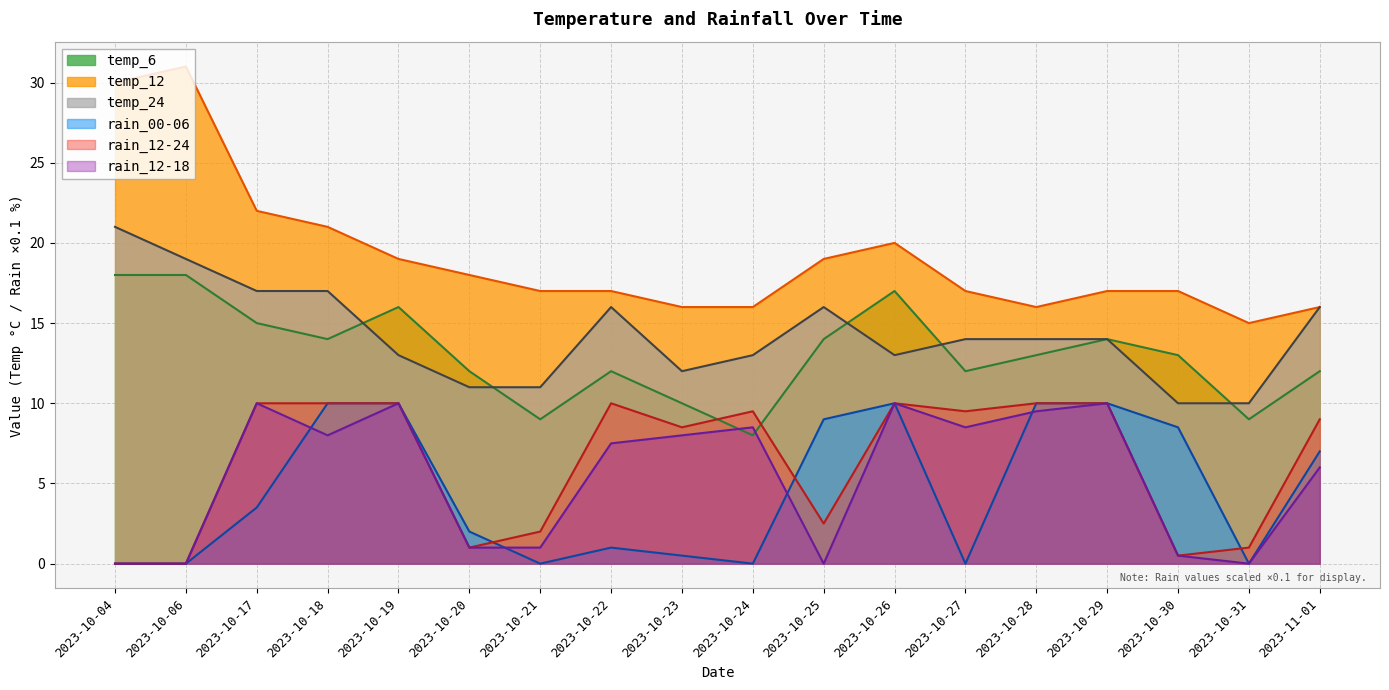

Is it true that rain_00-06 equals 0.5 at 2023-10-23?

True